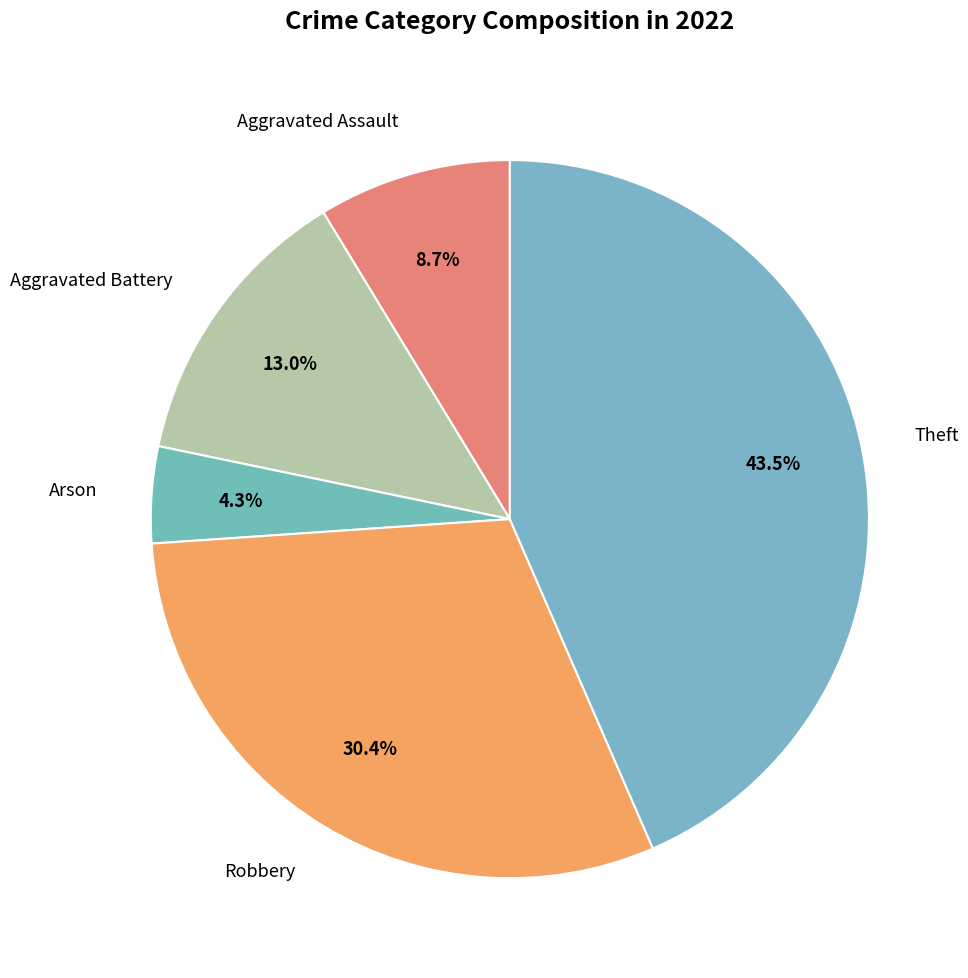

To the nearest percent, what is the difference between the largest and smallest slice percentages?

39%